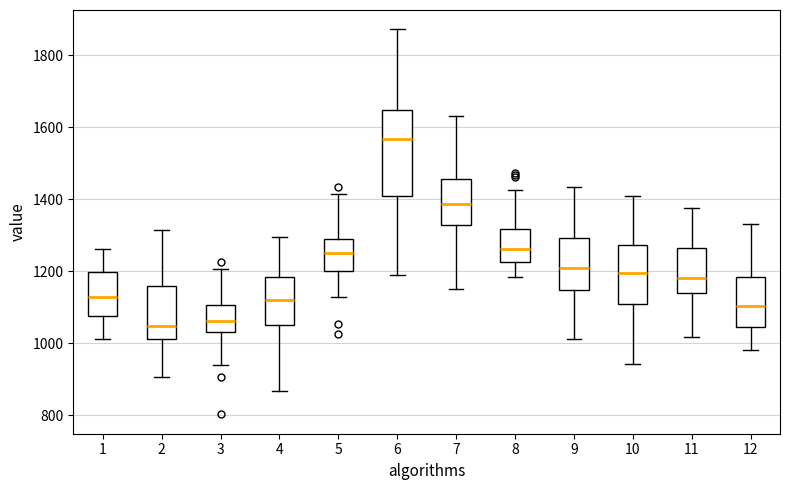

Which box is the tallest, from its lower edge to its upper edge?

6